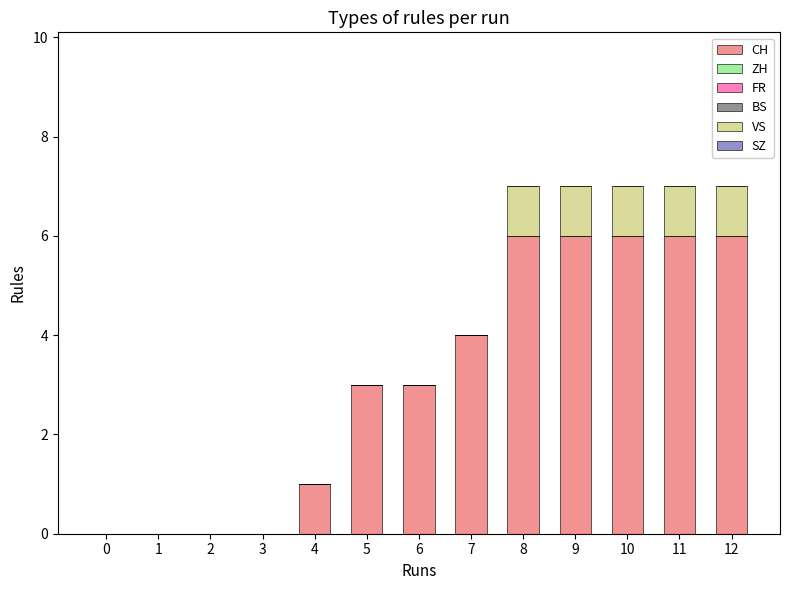

The value of CH at 10 is 3. True or false?

False